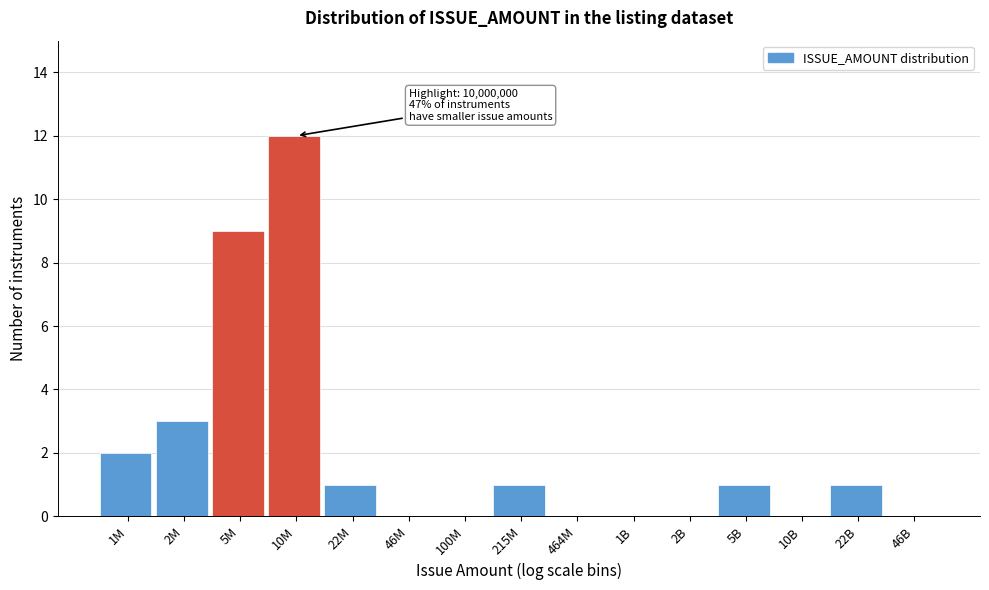

Reading left to right, list all the values displayed in this chart.

1M=2	2M=3	5M=9	10M=12	22M=1	46M=0	100M=0	215M=1	464M=0	1B=0	2B=0	5B=1	10B=0	22B=1	46B=0